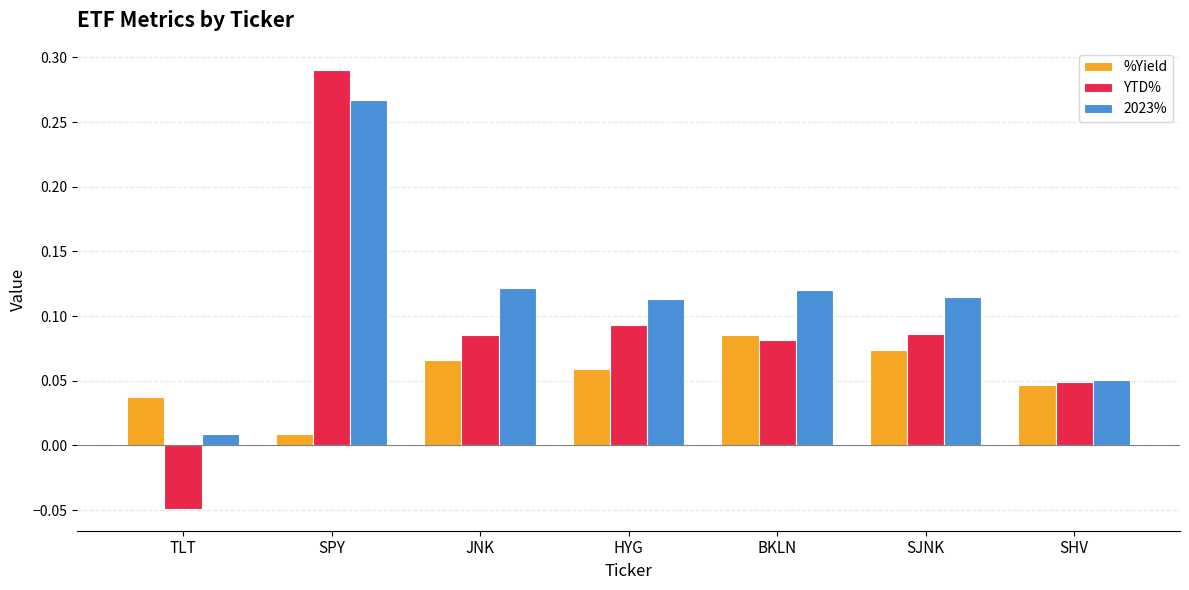

True or false: %Yield has a value of 0.1 at SHV.

False